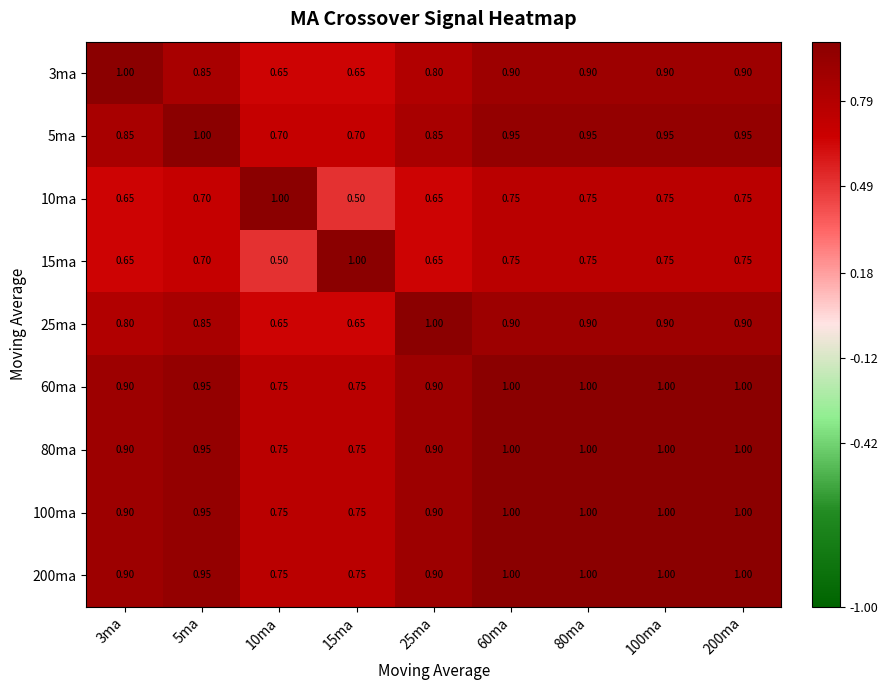

Is the value of 25ma at 200ma greater than the value of 10ma at 80ma?

Yes